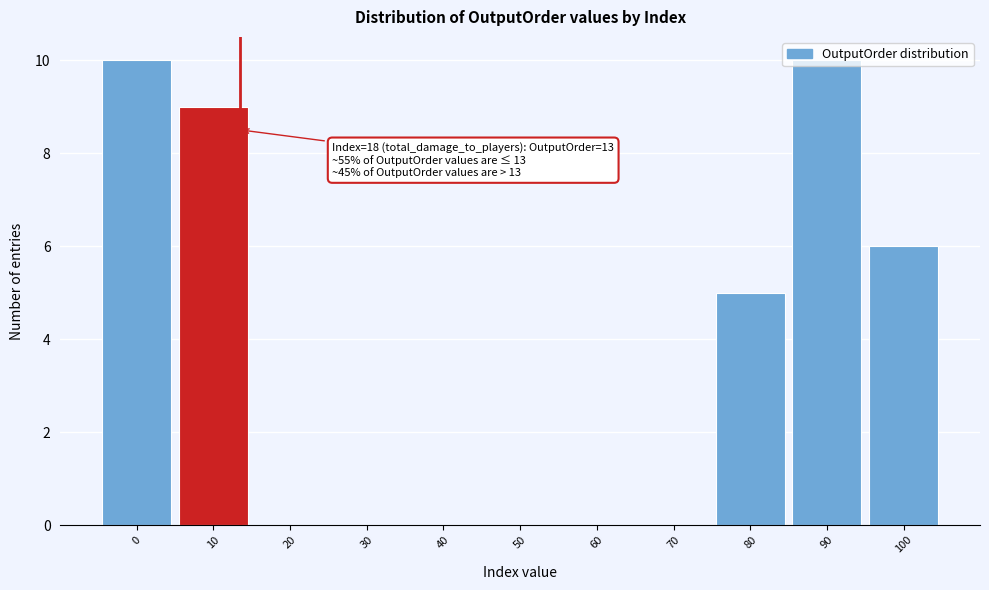

What is the change in value from 50 to 90?

+10